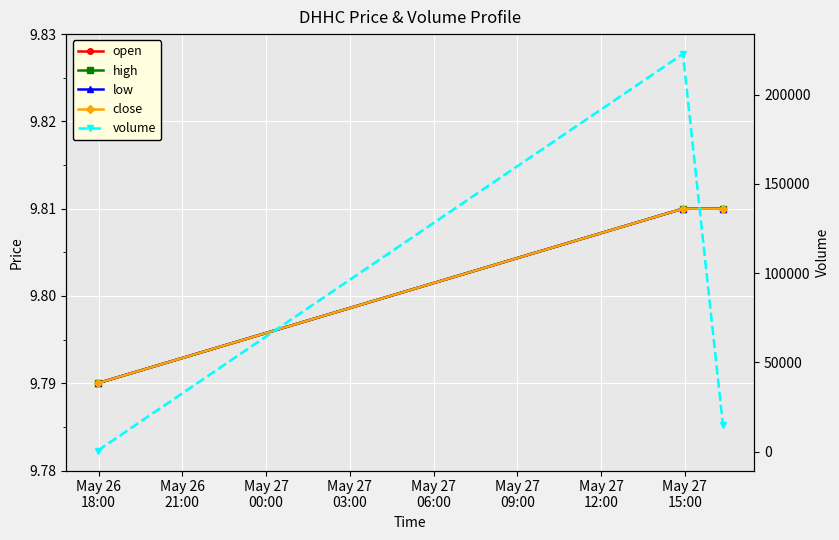

How many data points does each series have?

3